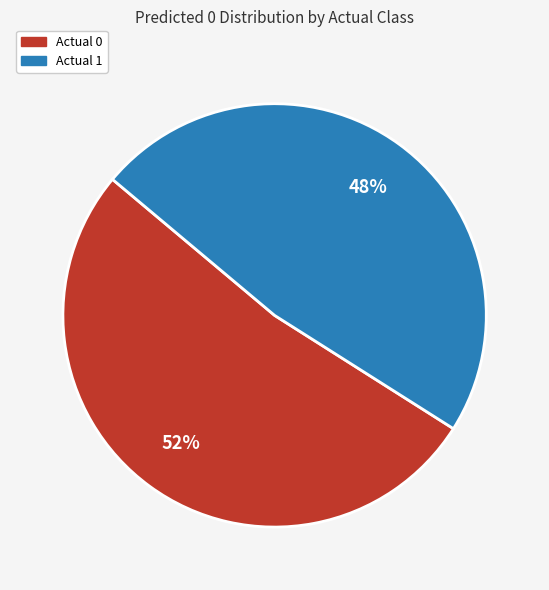

Does Actual 1 account for over 50% of the chart?

No